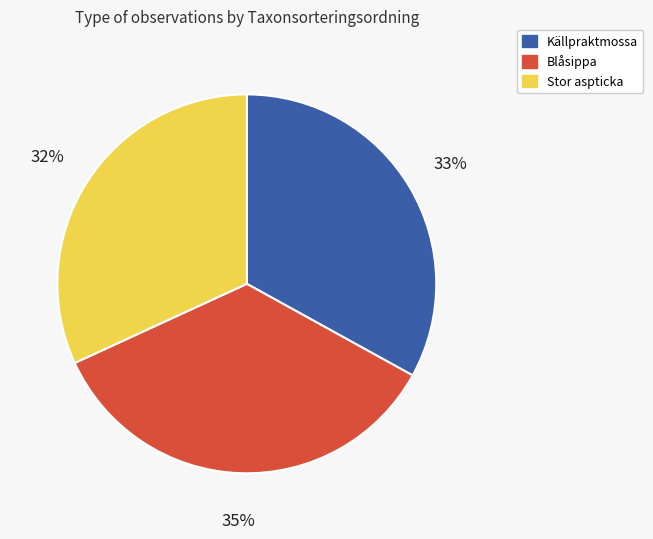

Is there any slice that represents more than half of the pie?

No